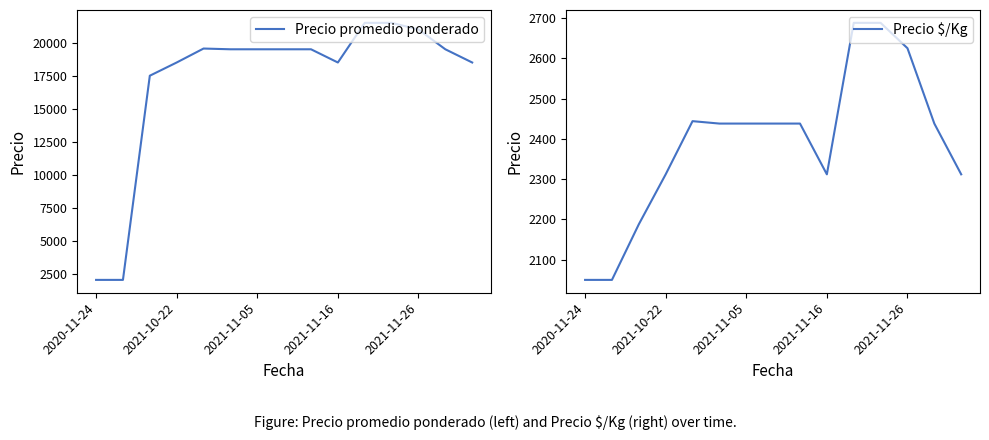

What are all the series names shown in the legend?

Precio promedio ponderado, Precio $/Kg